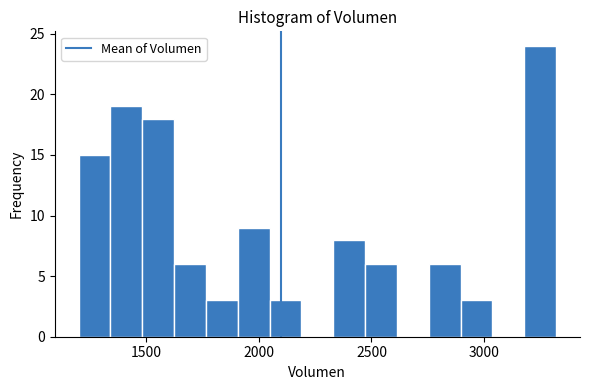

Read against the x-axis, roughly where is the centre of the tallest bar?

3250